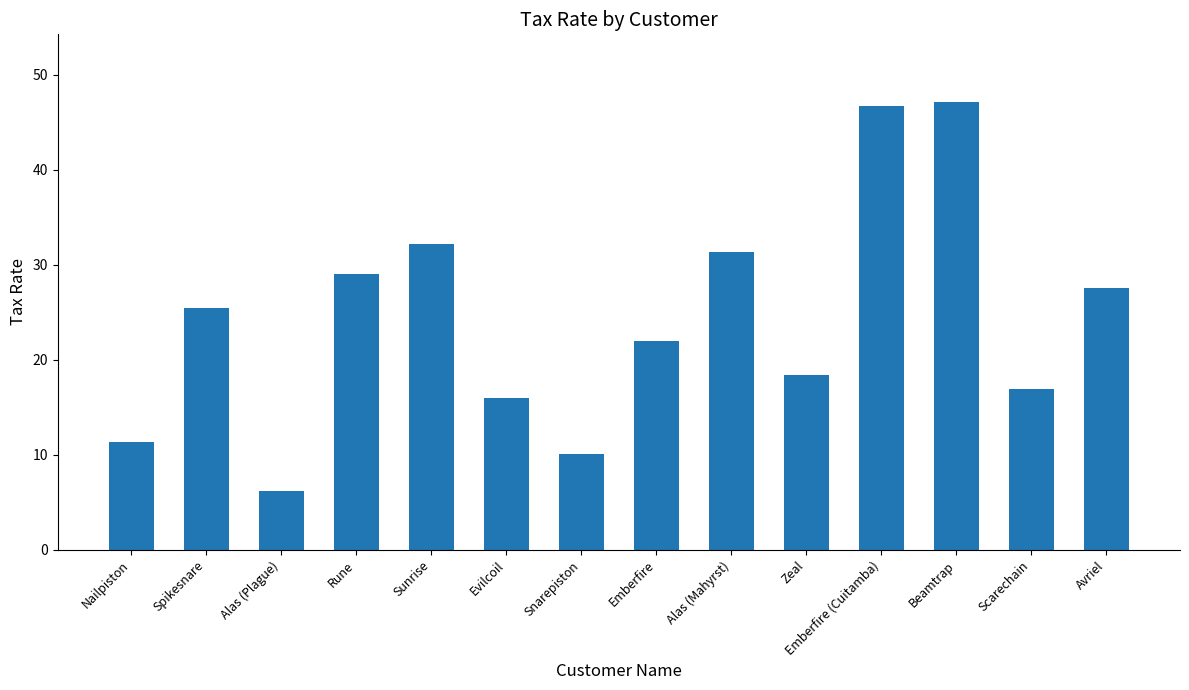

Where is the data nearest to the value 26?

Spikesnare